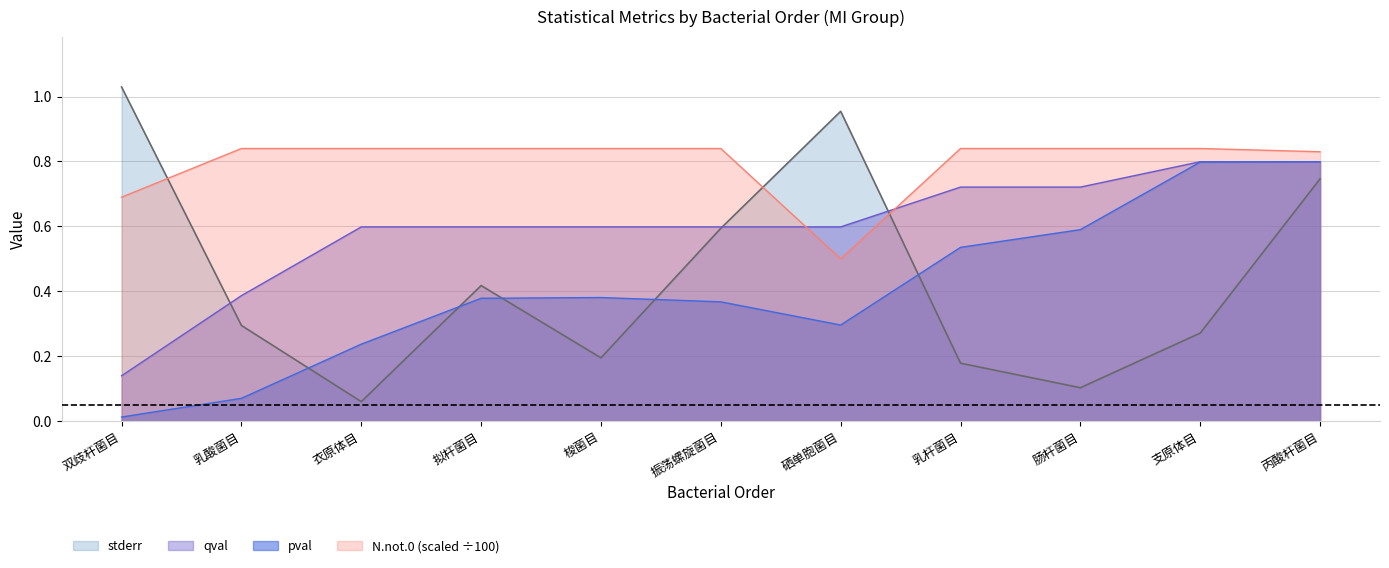

How many times do N.not.0 and qval cross each other?

2